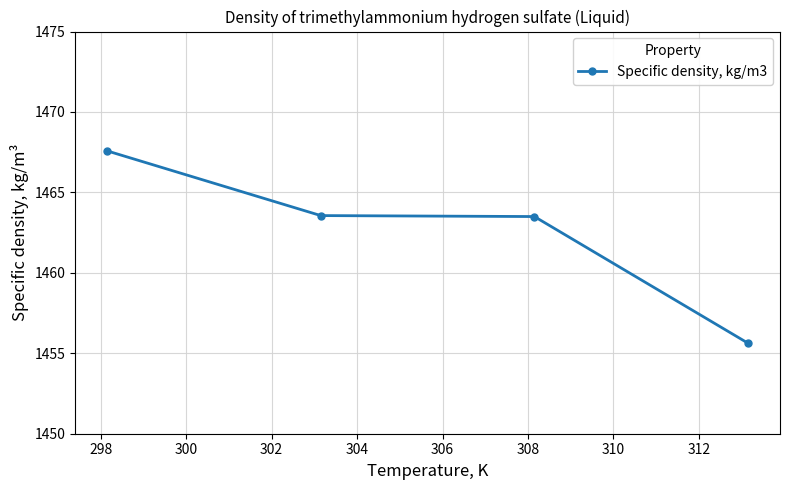

What is the average value?

1462.6